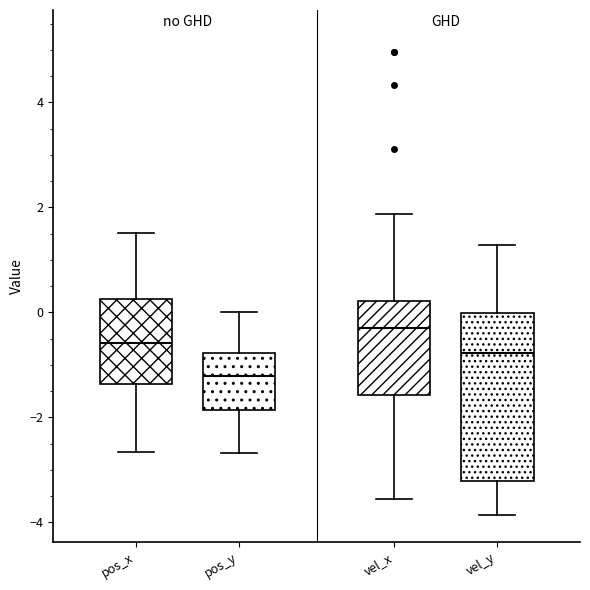

Which box is the tallest, from its lower edge to its upper edge?

vel_y